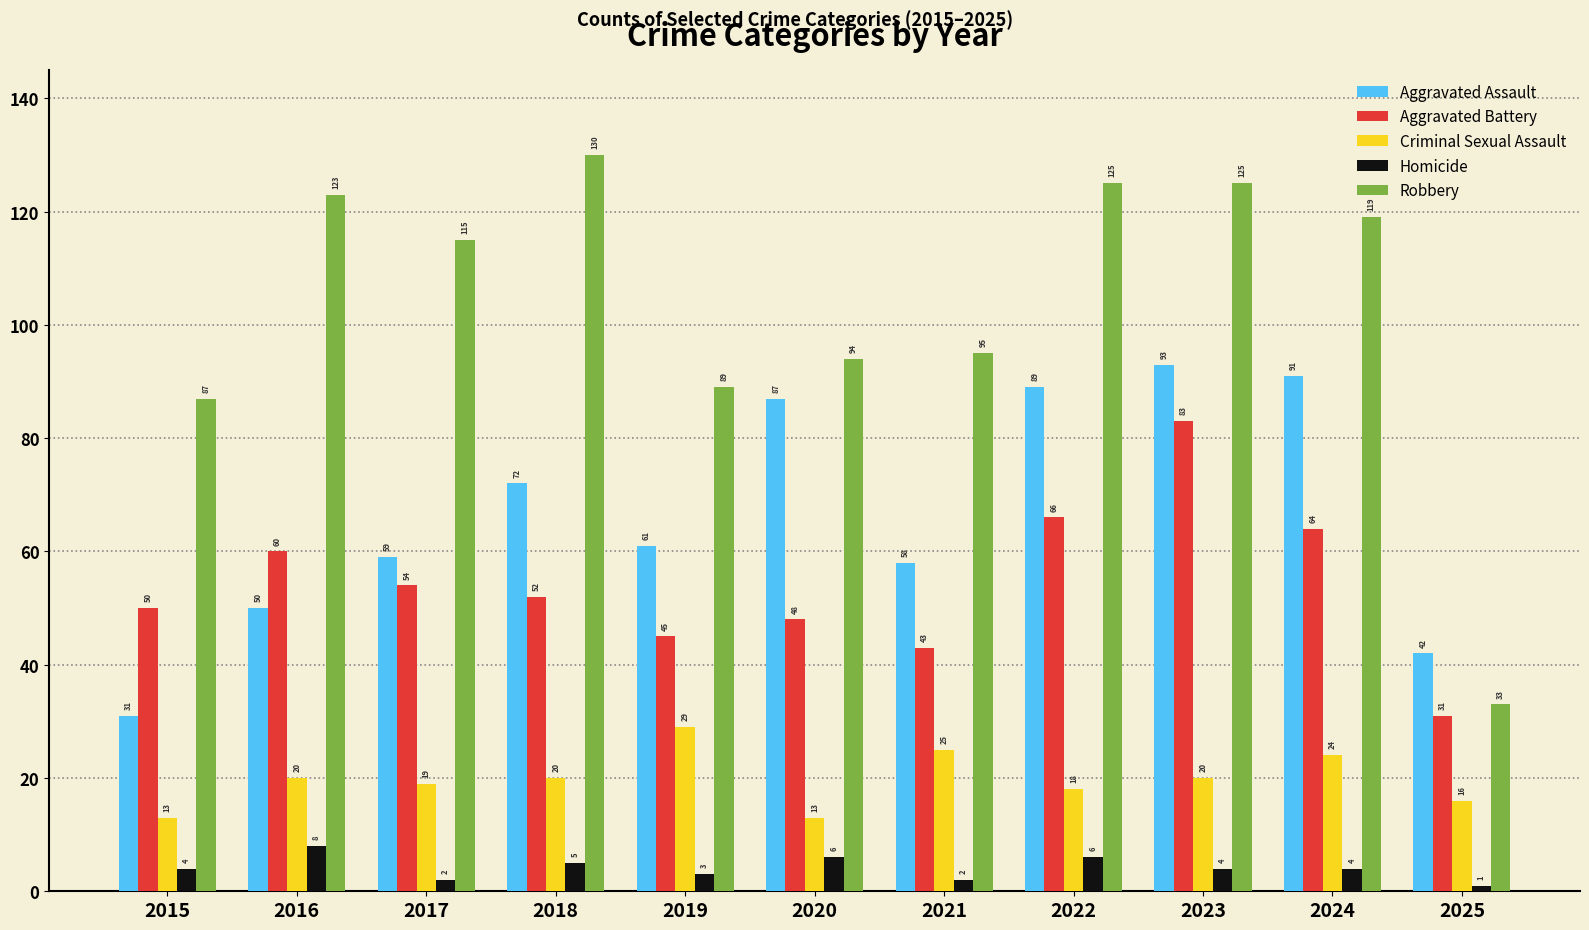

How many bars are there in each group?

5